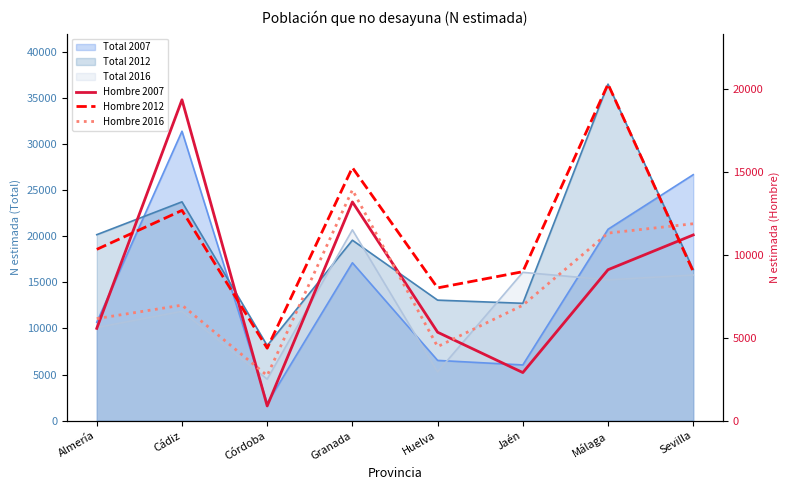

What is the average value of the Hombre 2007 series?

8443